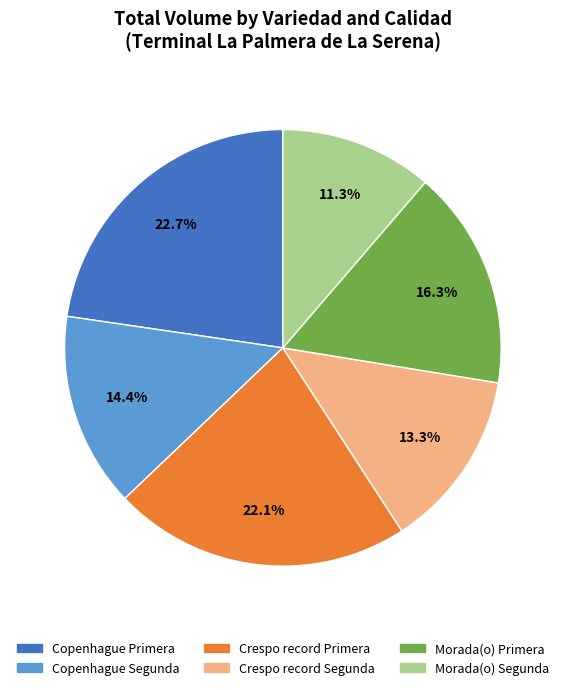

Does any single category account for the majority?

No